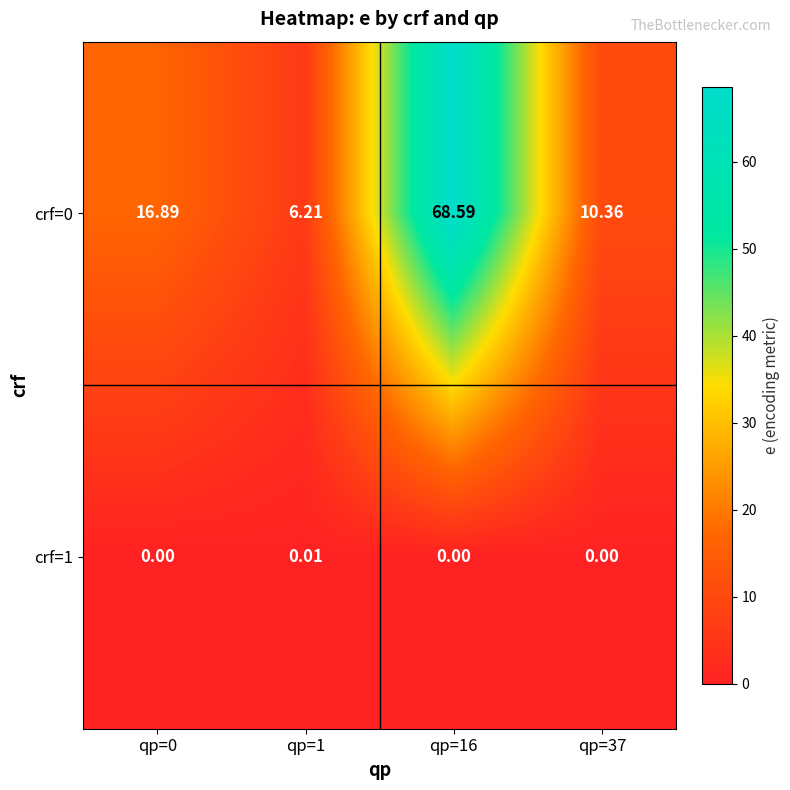

Is the value of crf=1 at qp=1 greater than the value of crf=0 at qp=1?

No